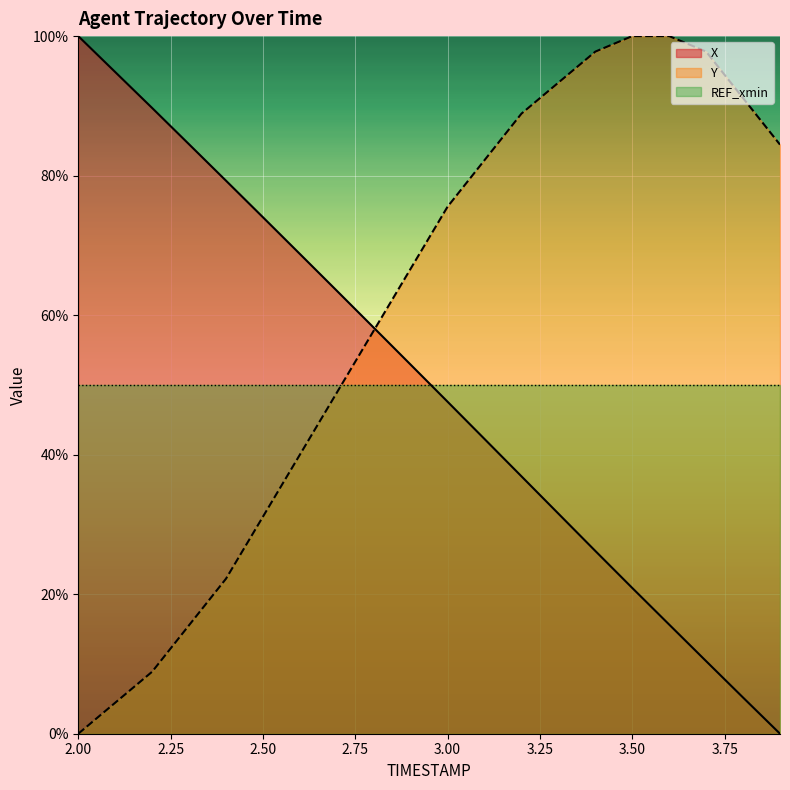

The value of Y at 2.1 is 0.0. True or false?

True